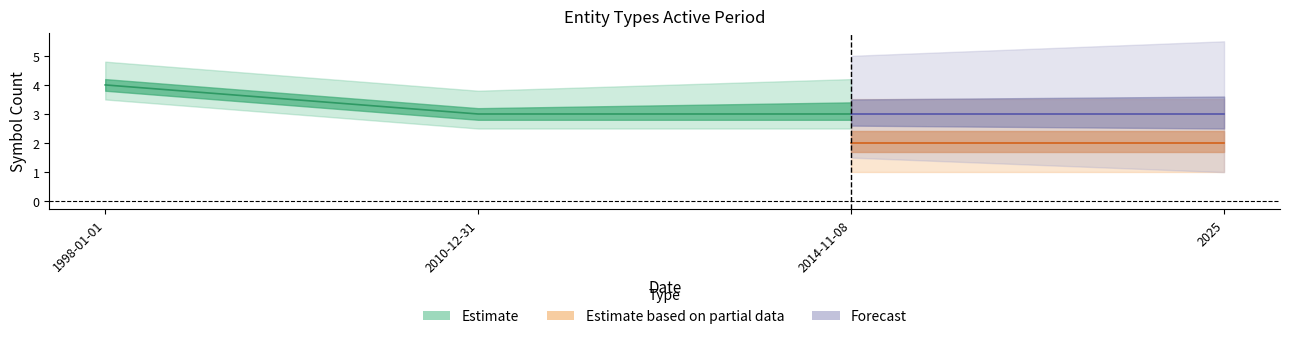

List the series in order of their peak value, lowest first.

Estimate based on partial data, Forecast, Estimate